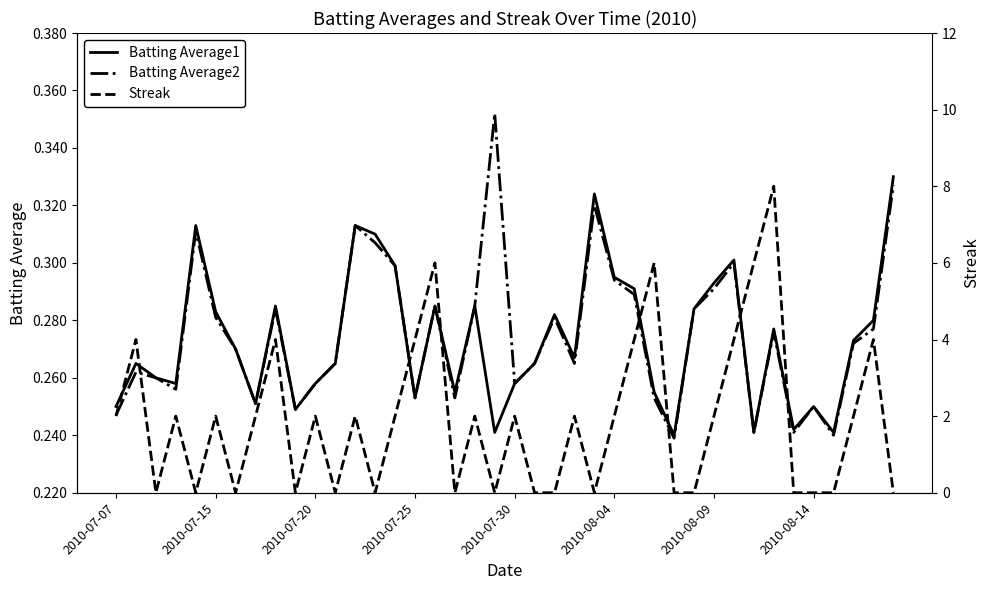

True or false: Streak has a value of 0.0 at 39.

True